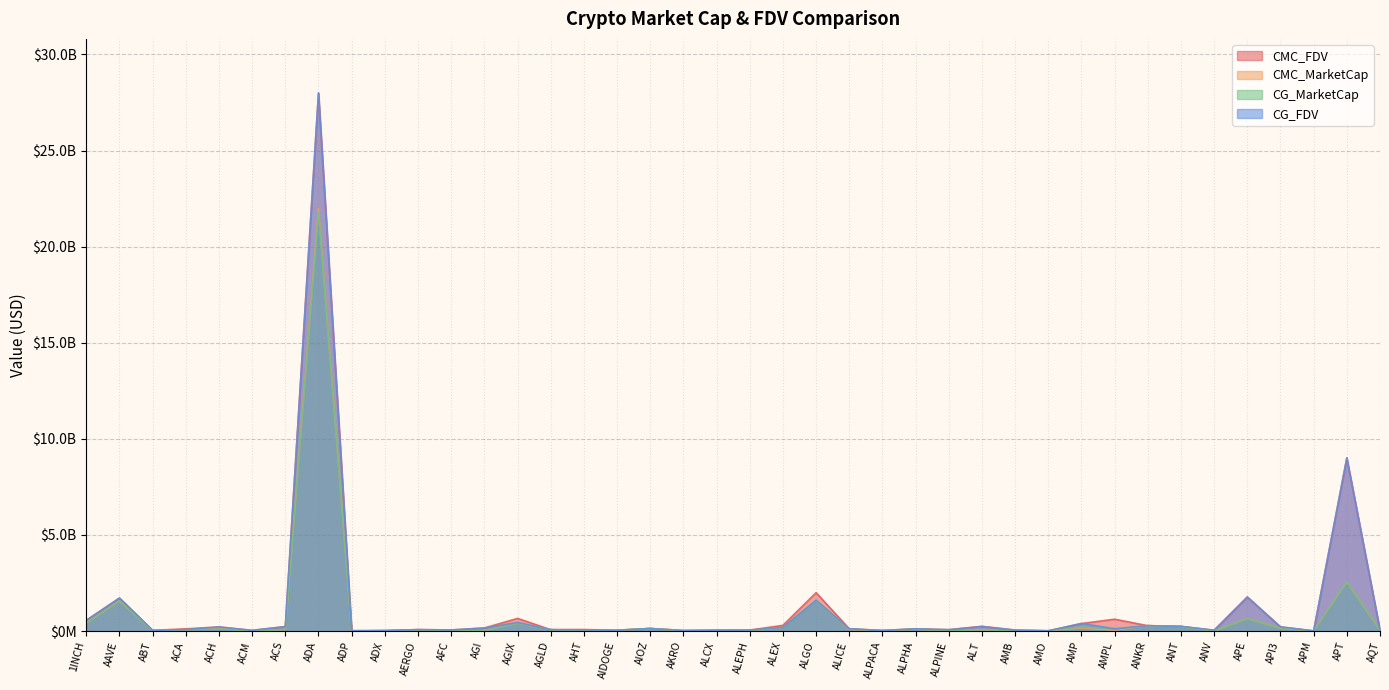

How many times do CG_FDV and CG_MarketCap cross each other?

2